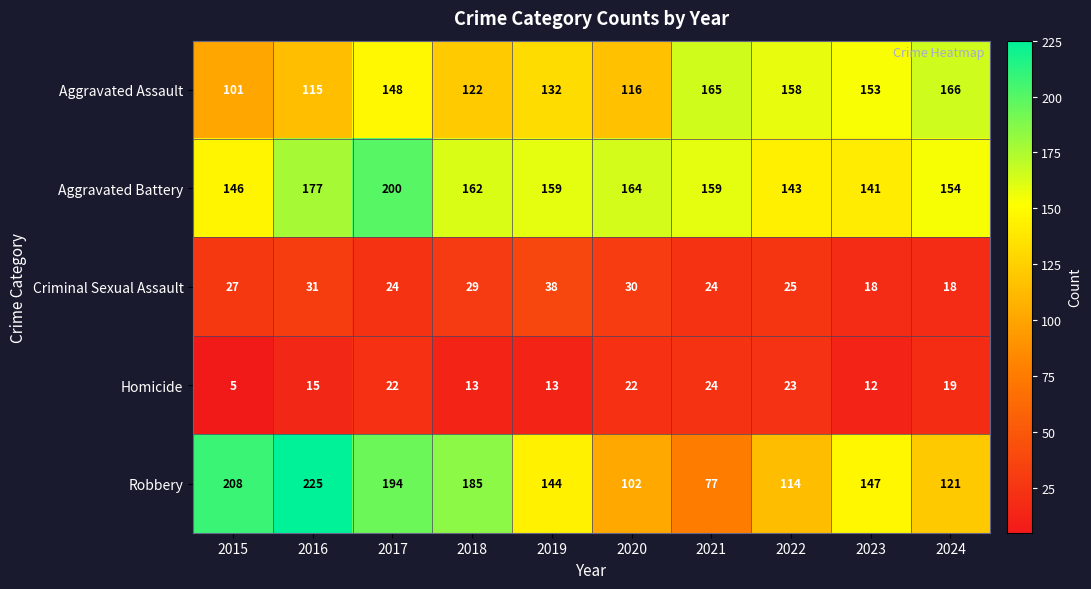

Count the number of data series in this chart.

5